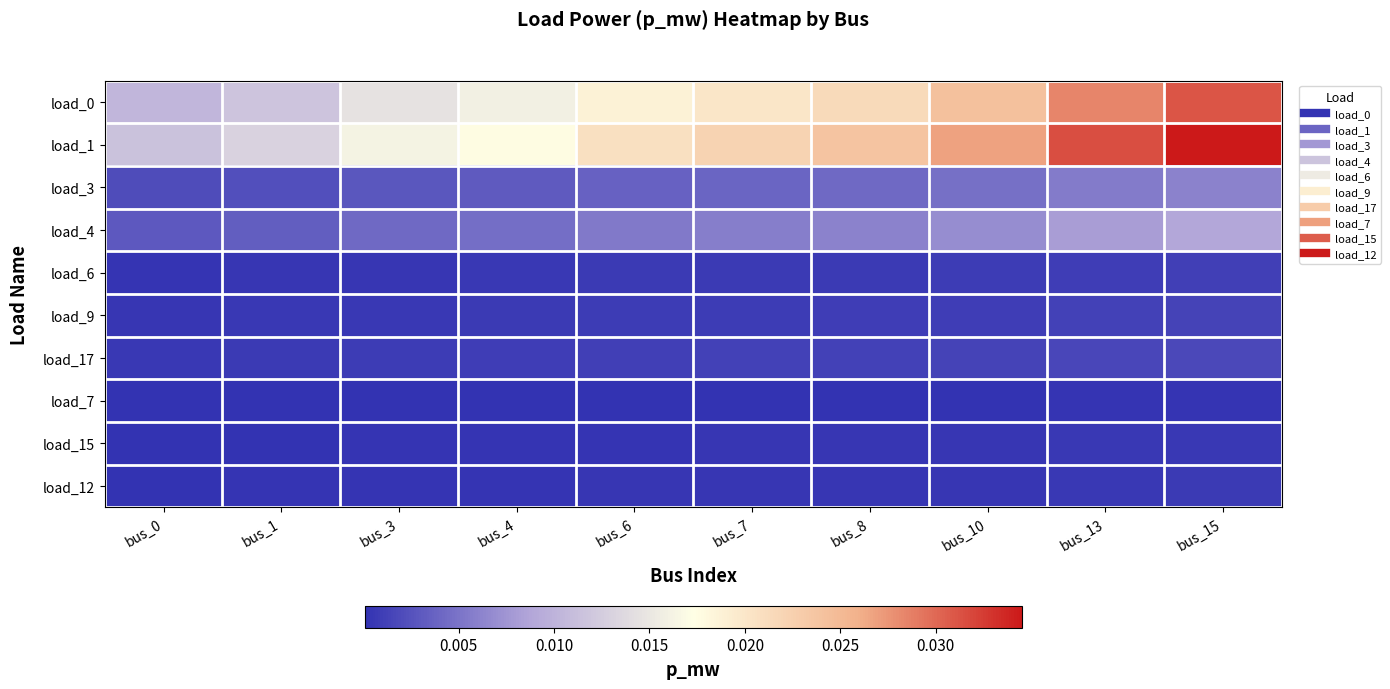

Which series has the largest range (max minus min)?

load_1